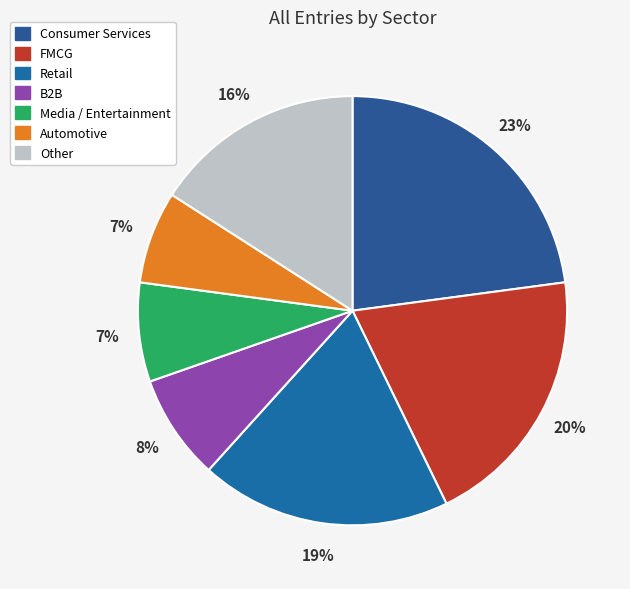

How many segments does this pie chart have?

7